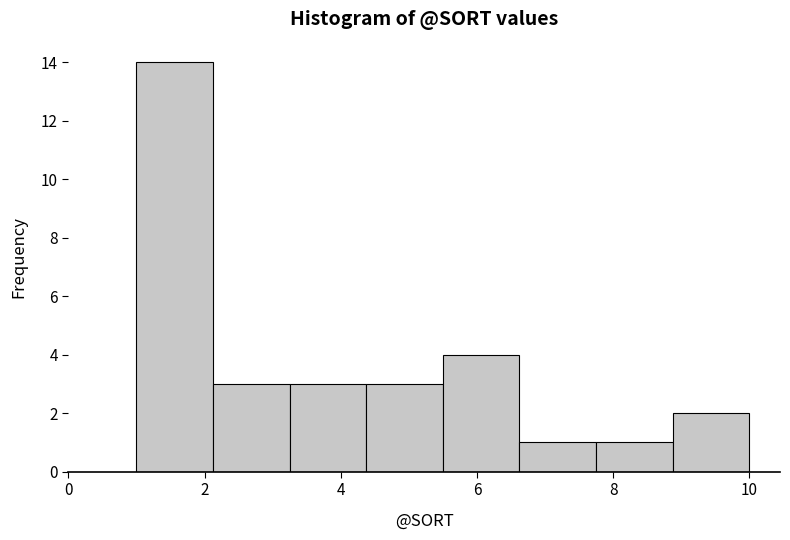

Reading left to right, transcribe this chart: for each bar, give the range it covers on the x-axis and its height. Neither the bar edges nor the heights are printed on the chart, so give them approximately, as read against the axes.

1.0 to 2.2: 14
2.2 to 3.2: 3
3.2 to 4.4: 3
4.4 to 5.6: 3
5.6 to 6.6: 4
6.6 to 7.8: 1
7.8 to 8.8: 1
8.8 to 10.0: 2